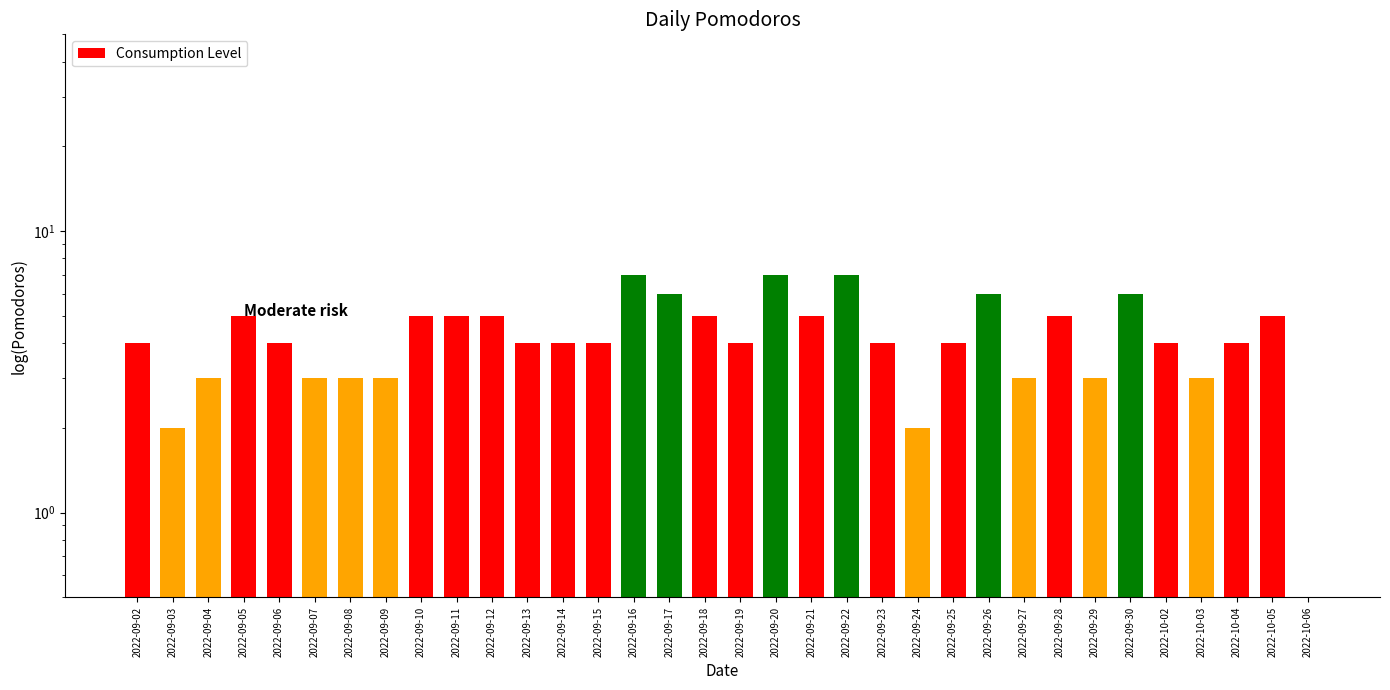

What is the value of the 20th bar from the left?

5